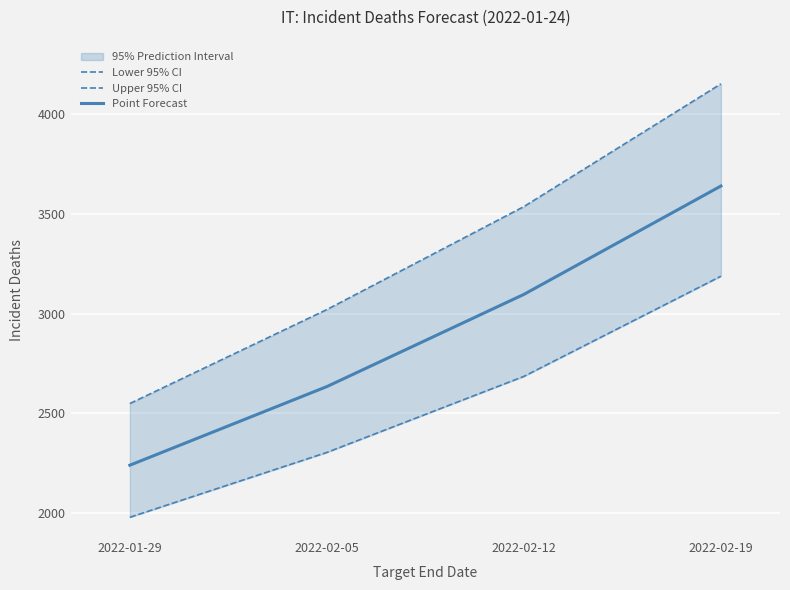

Rank the series by their average value, from highest to lowest.

Upper 95% CI, Point Forecast, Lower 95% CI